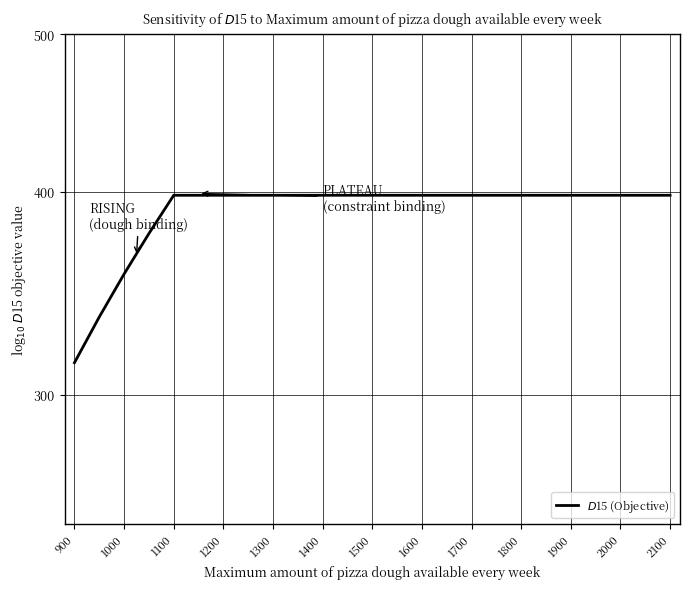

Does the chart display data point markers on the line(s)?

No